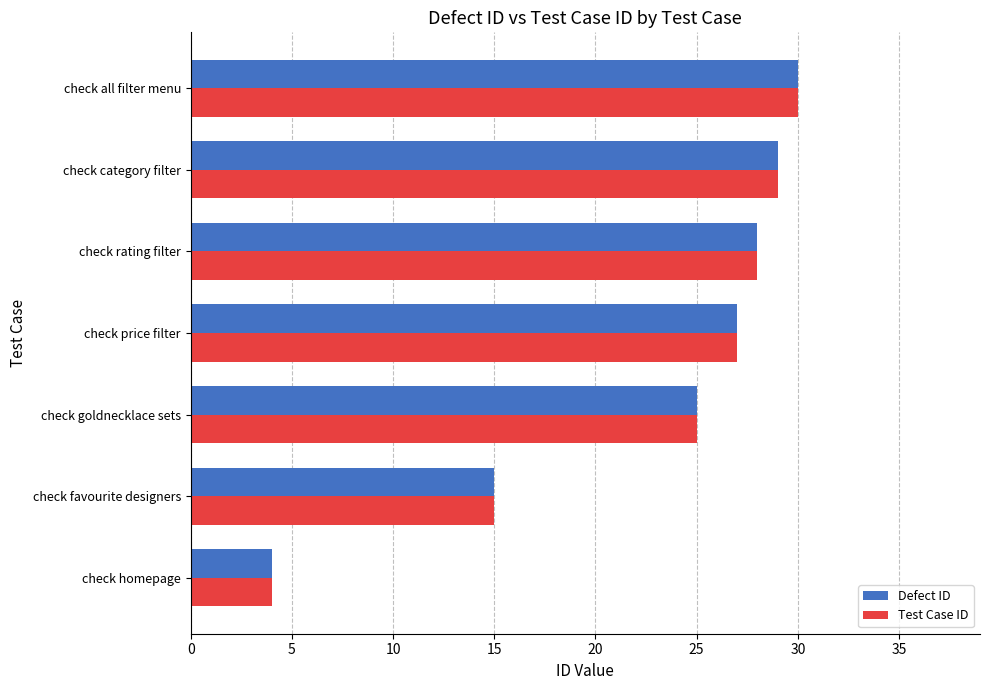

What is the minimum value for Test Case ID?

4